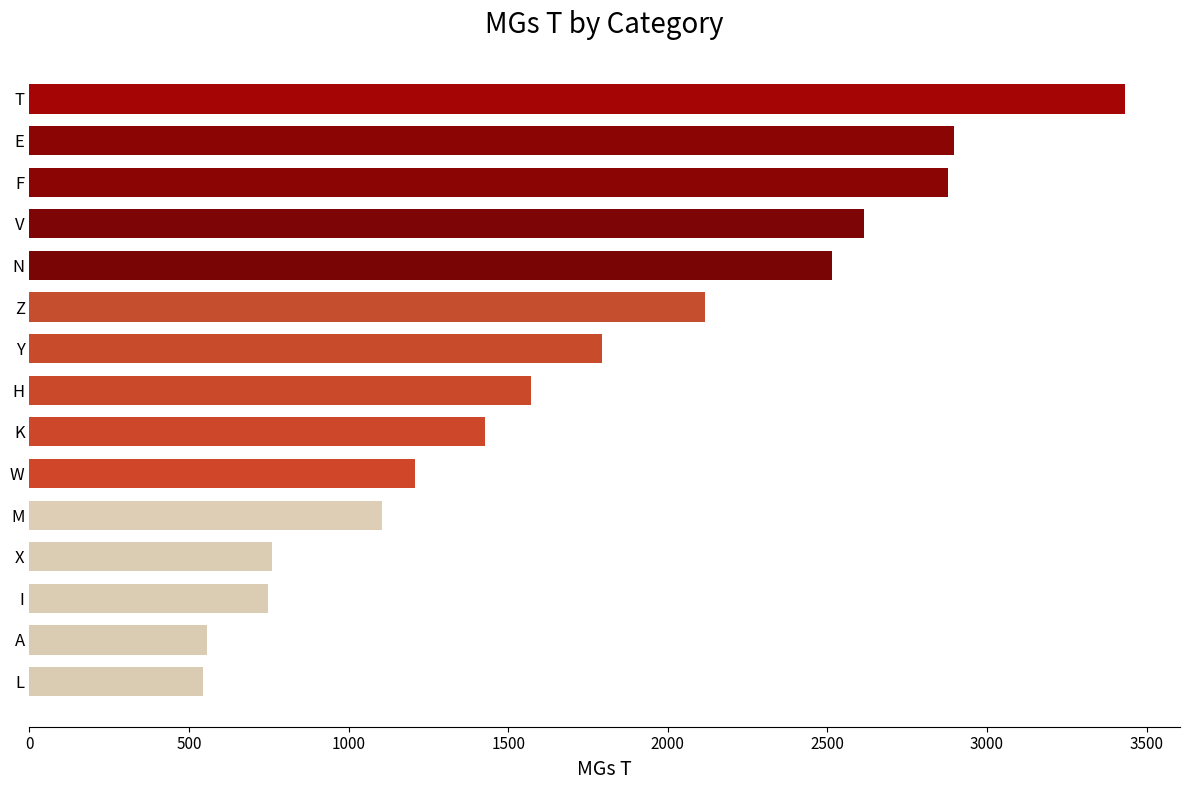

Which has a higher value, I or W?

W